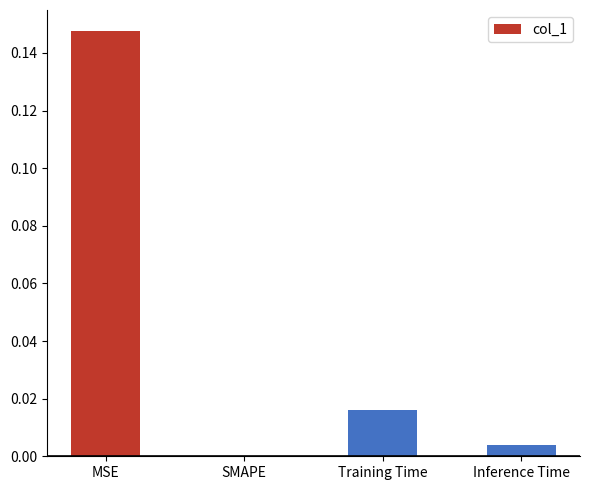

How many data points are above 0?

3